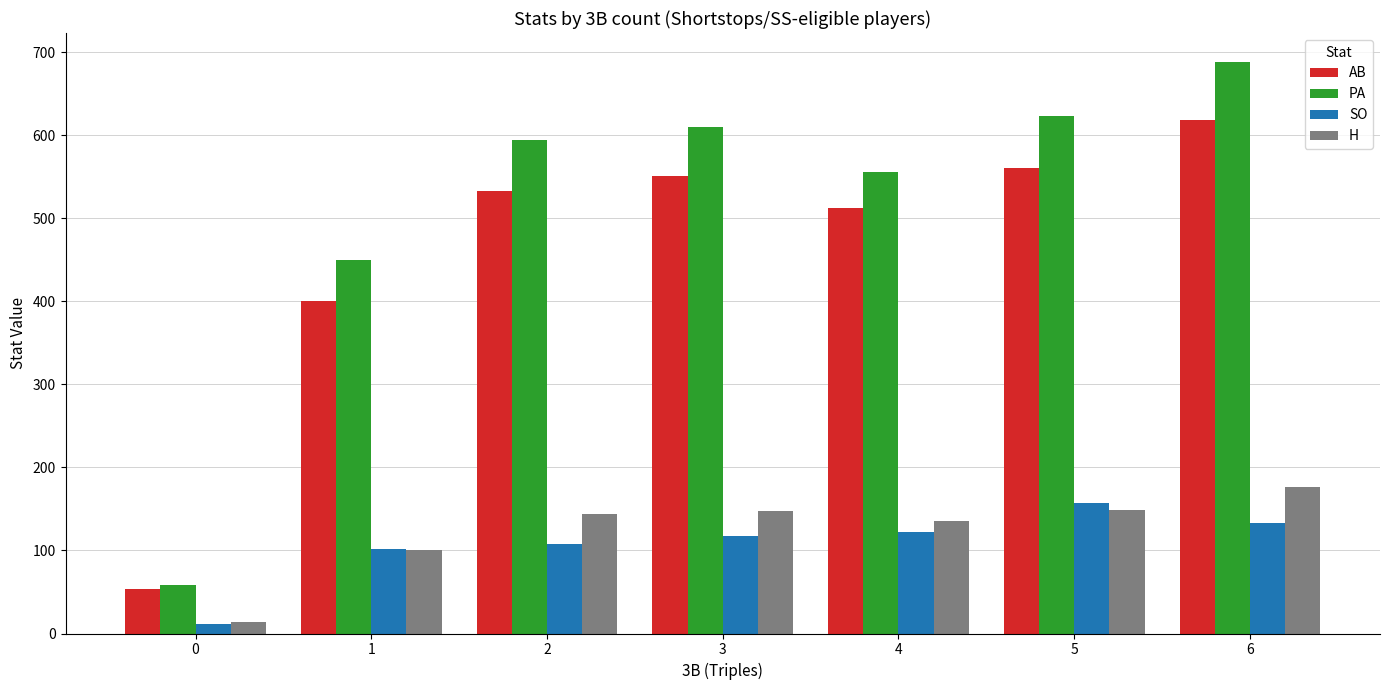

What is the value of the PA bar at the 4th from the left?

609.5